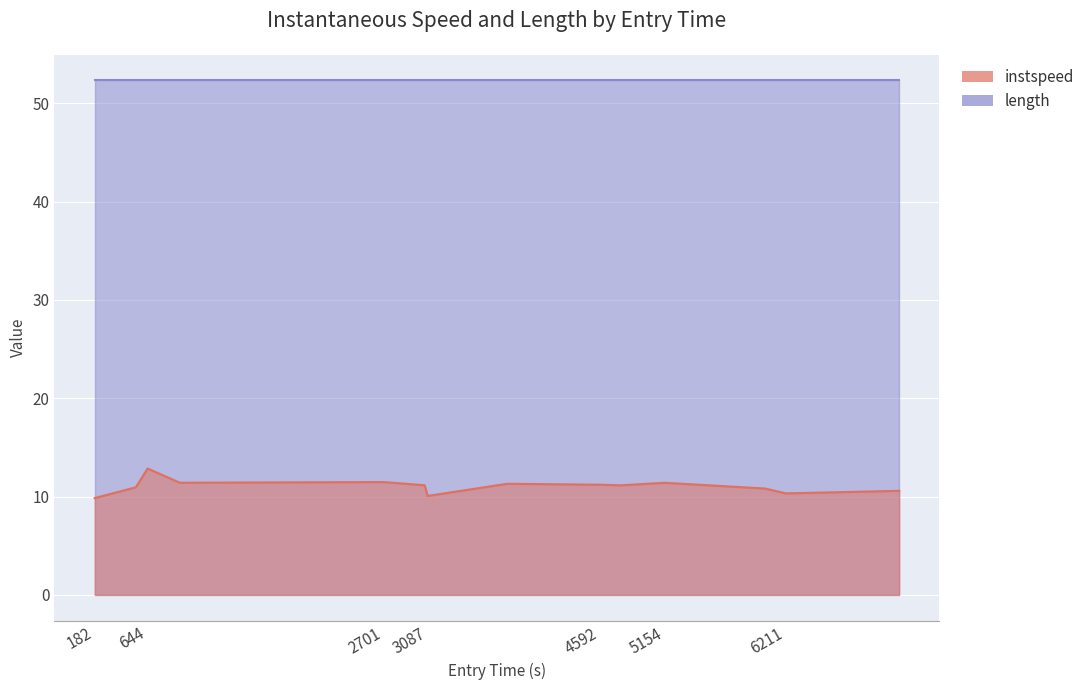

What is the approximate value at 4771.261528641143?

11.1